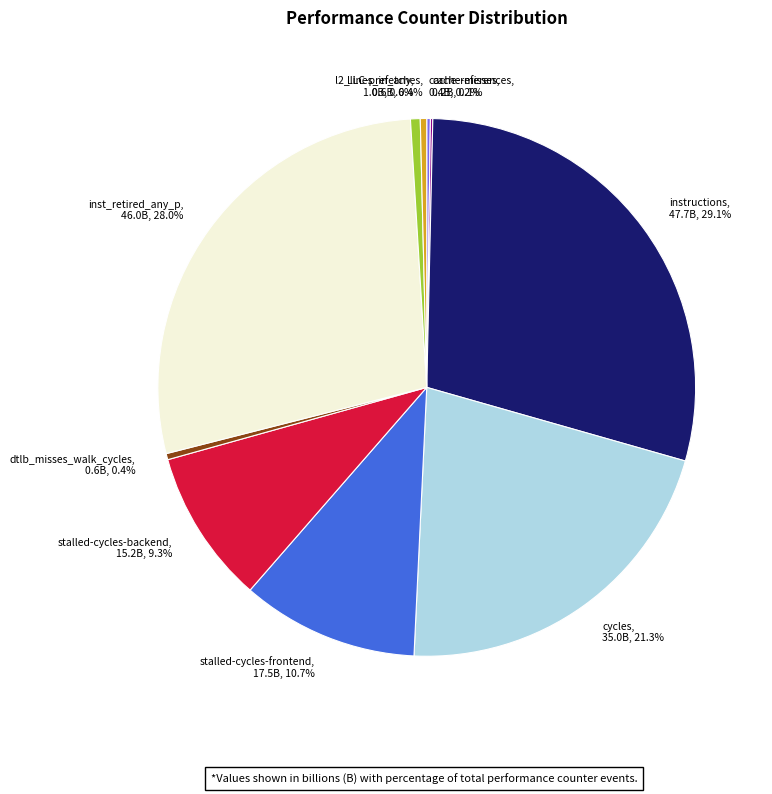

Does instructions represent more than half of the total?

No